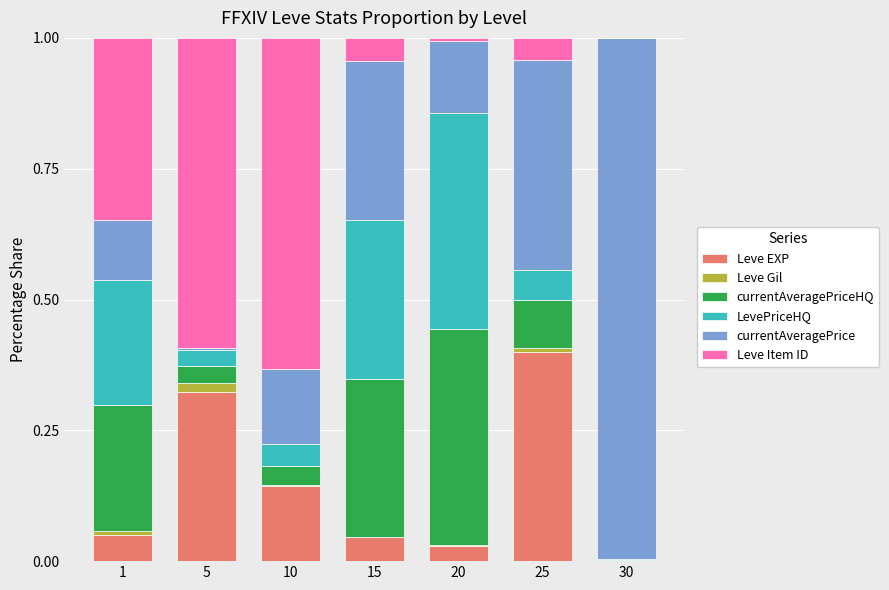

At which label does Leve EXP reach its peak?

25